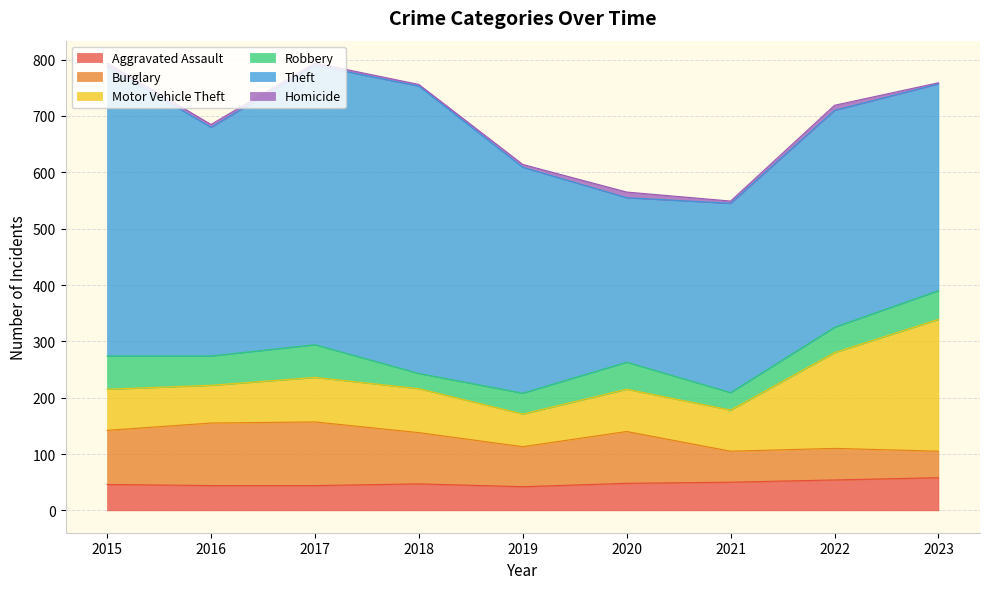

At which category does the chart reach its minimum across all series?

2023